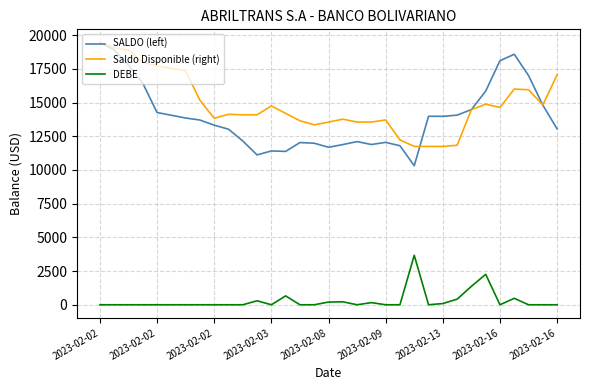

How many lines are shown in the chart?

3